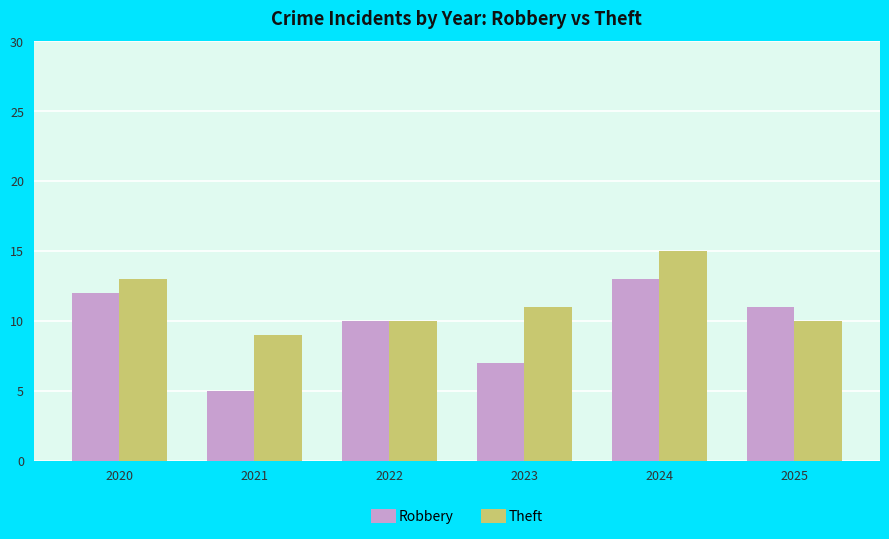

Which series changed the most between 2020 and 2025?

Theft